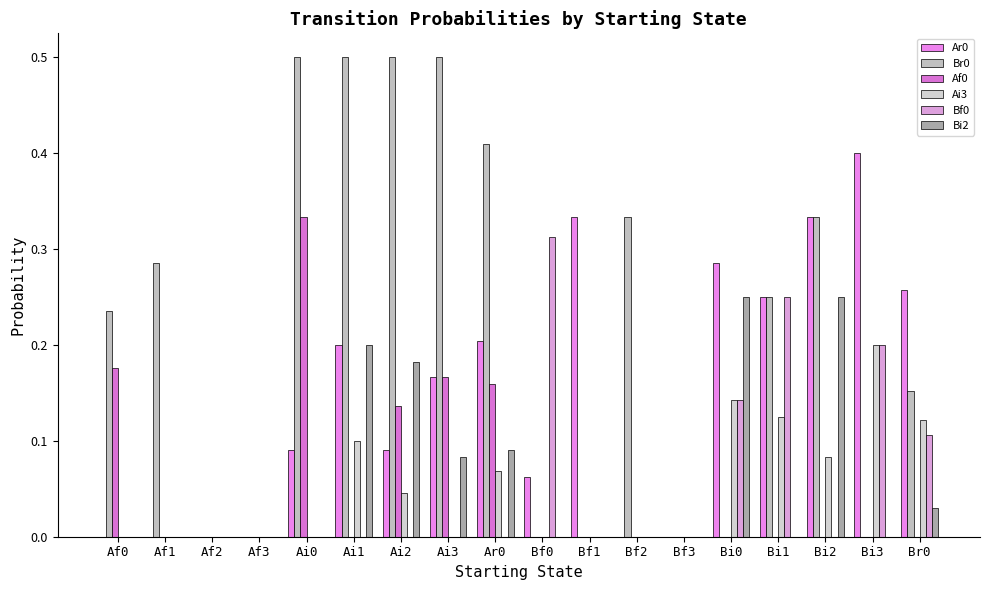

How many data points does each series have?

18